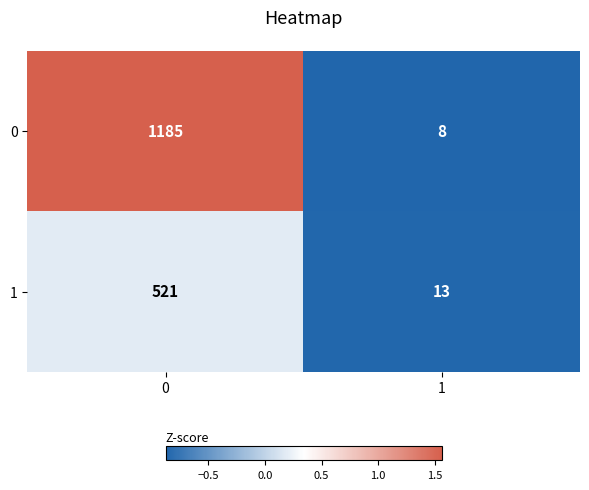

What is the difference between the 0 values at 0 and 1?

1177